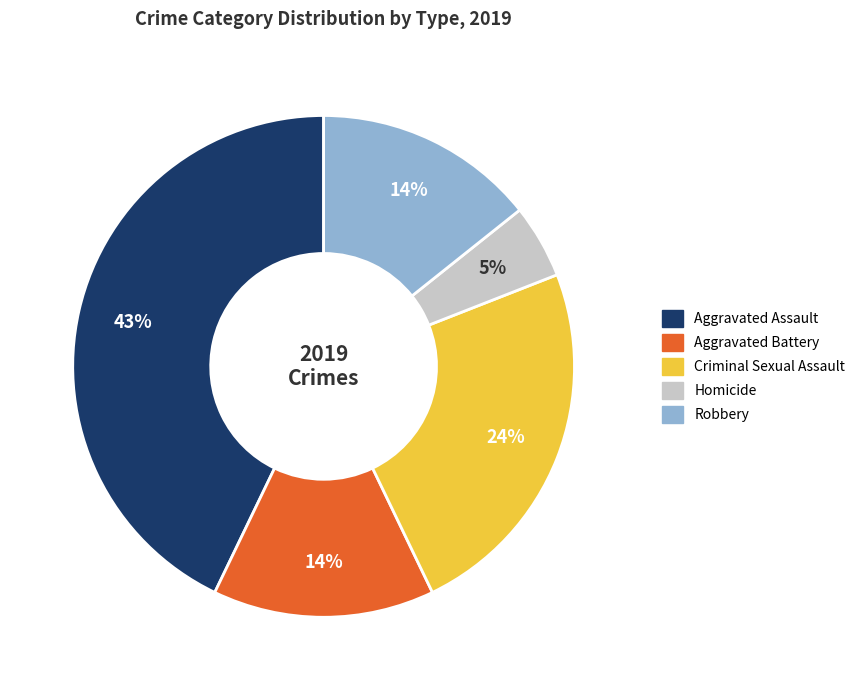

Is the sum of Robbery and Criminal Sexual Assault greater than half?

No